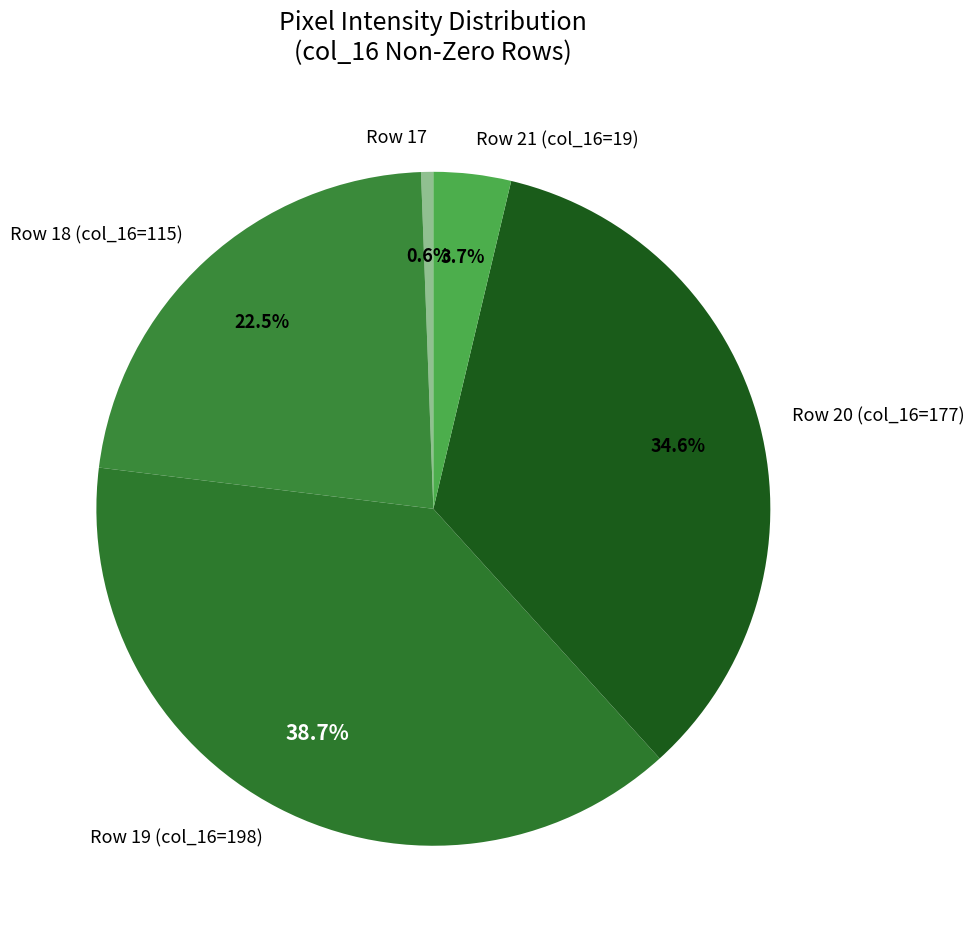

Is there a majority slice in this chart?

No